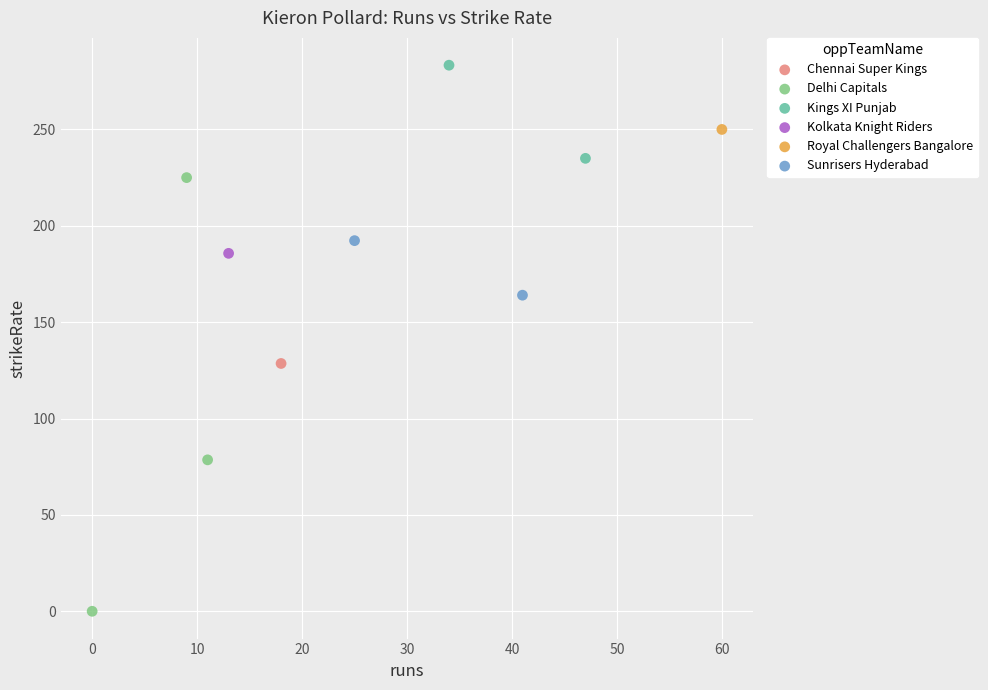

What are all the series names shown in the legend?

Chennai Super Kings, Delhi Capitals, Kings XI Punjab, Kolkata Knight Riders, Royal Challengers Bangalore, Sunrisers Hyderabad